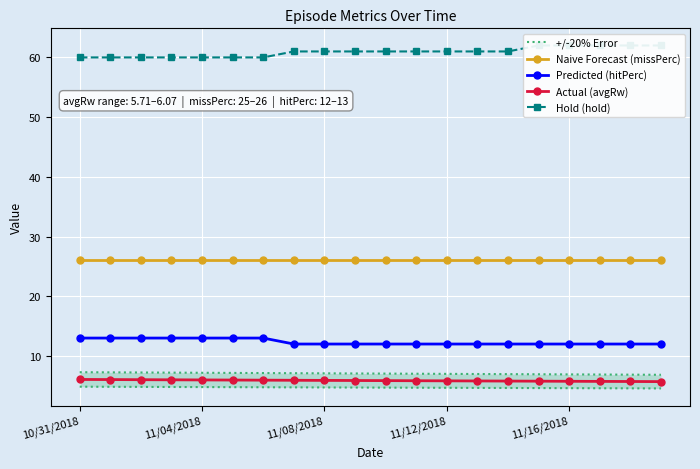

True or false: Predicted (hitPerc) and Actual (avgRw) intersect in this chart.

False